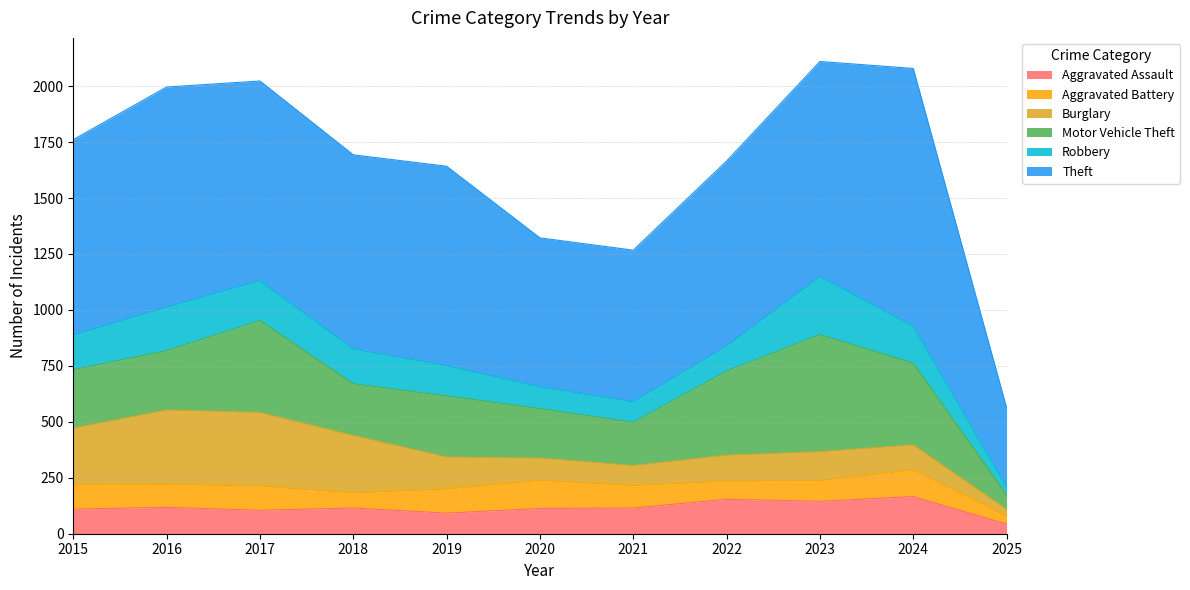

Which category has the highest value across all series?

2024